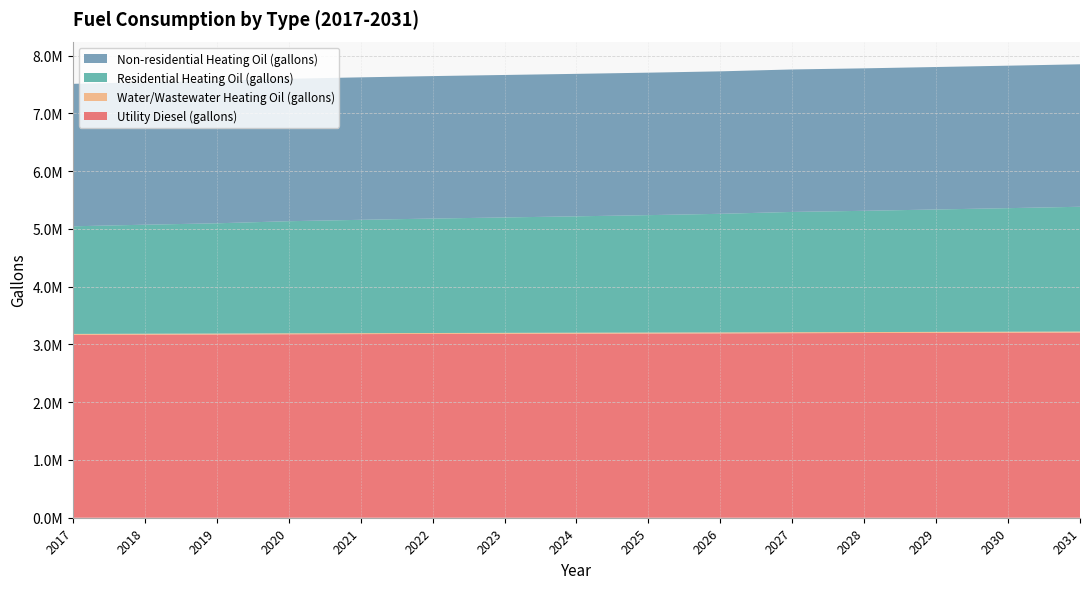

Reading left to right, extract all data points from this chart.

Utility Diesel (gallons): 3165730.1	3168922.0	3171896.3	3176103.8	3178933.0	3181472.0	3183865.9	3186187.3	3188653.8	3191265.4	3195110.1	3197431.5	3200188.2	3202944.8	3205701.5
Water/Wastewater Heating Oil (gallons): 15929.8	16026.5	16114.1	16240.4	16324.7	16401.8	16471.9	16541.9	16615.3	16692.7	16809.0	16877.8	16960.2	17043.2	17125.2
Residential Heating Oil (gallons): 1863200.6	1887601.1	1908819.0	1940645.7	1961863.5	1980959.6	1997933.8	2014908.1	2032943.2	2053100.2	2081744.2	2098718.5	2118875.4	2139032.4	2160250.2
Non-residential Heating Oil (gallons): 2466350.1	2466350.1	2466350.1	2466350.1	2466350.1	2466350.1	2466350.1	2466350.1	2466350.1	2466350.1	2466350.1	2466350.1	2466350.1	2466350.1	2466350.1